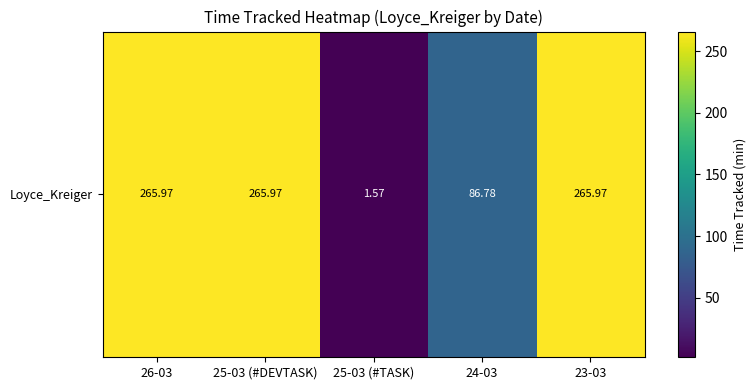

Rank the categories by value from lowest to highest.

25-03 (#TASK), 24-03, 26-03, 25-03 (#DEVTASK), 23-03